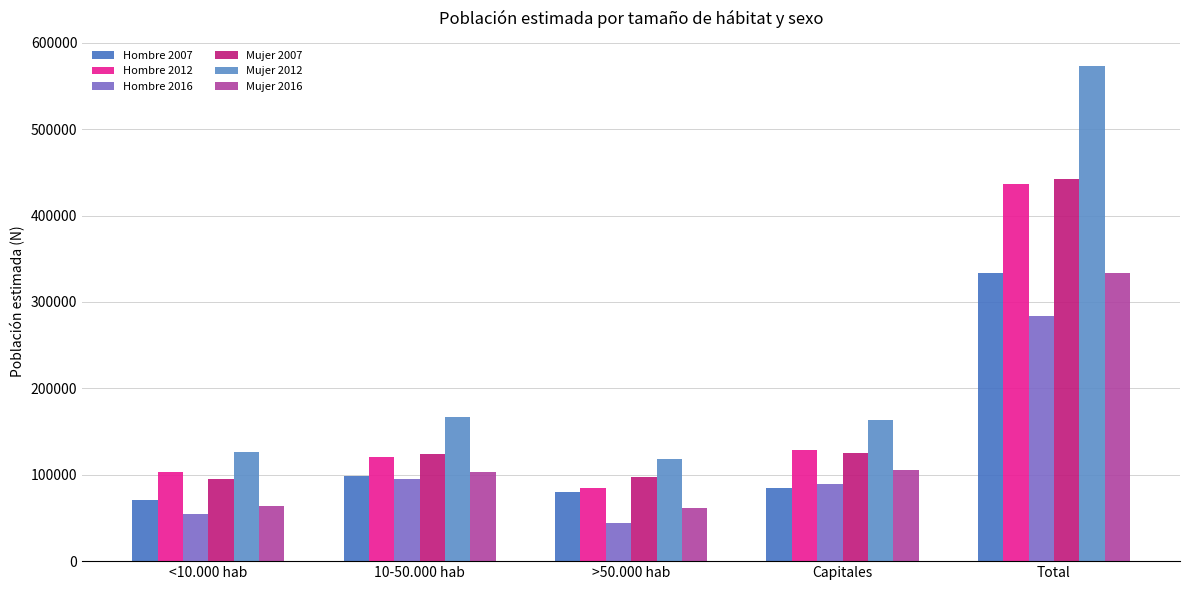

Which series has the largest range (max minus min)?

Mujer 2012